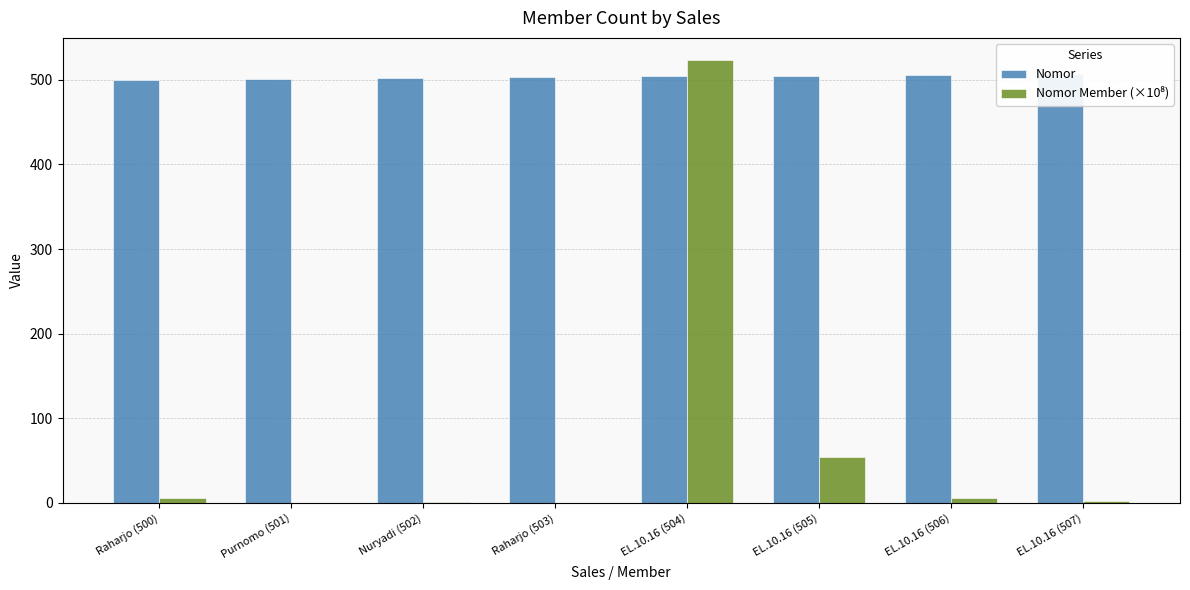

What is the minimum value for Nomor Member (×10⁸)?

0.1